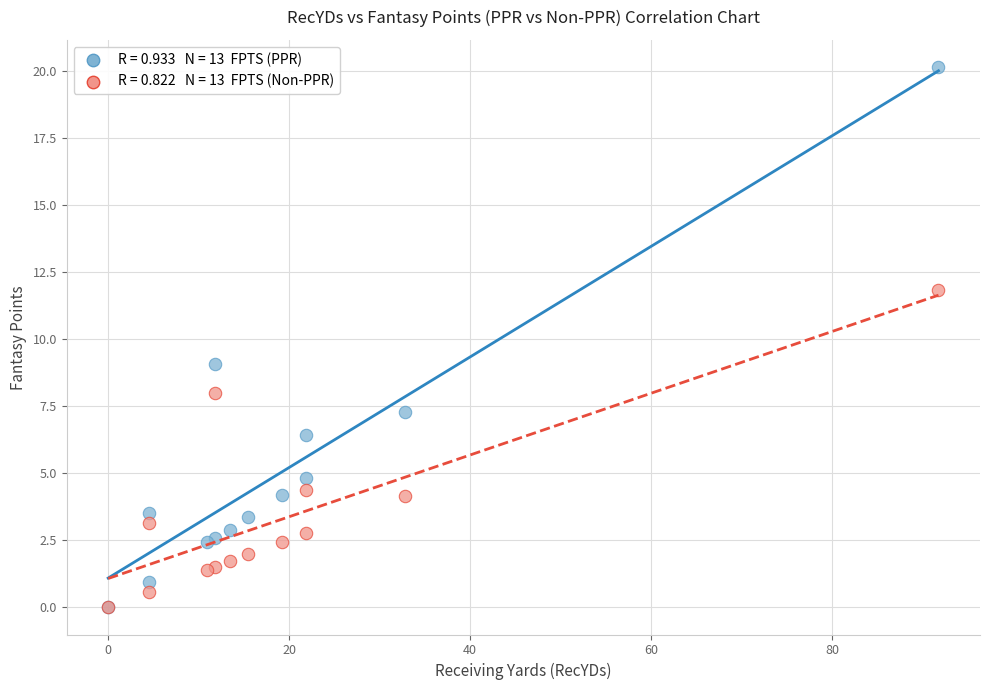

Across all series, what Y value is closest to 10?

9.1